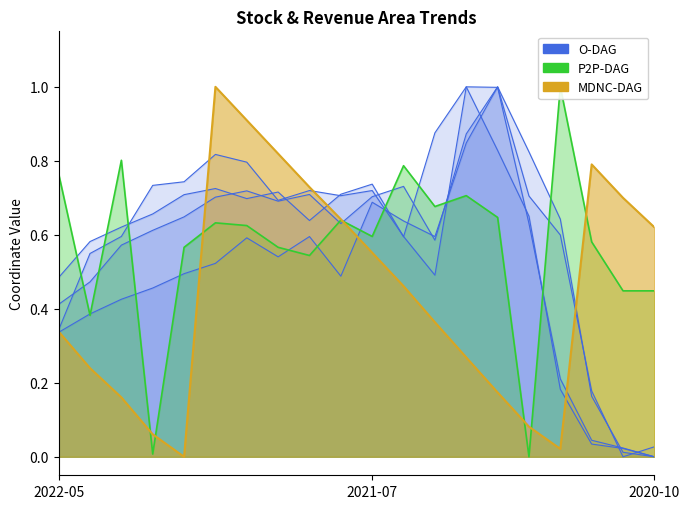

True or false: O-DAG has a value of 1.0 at 14.

True